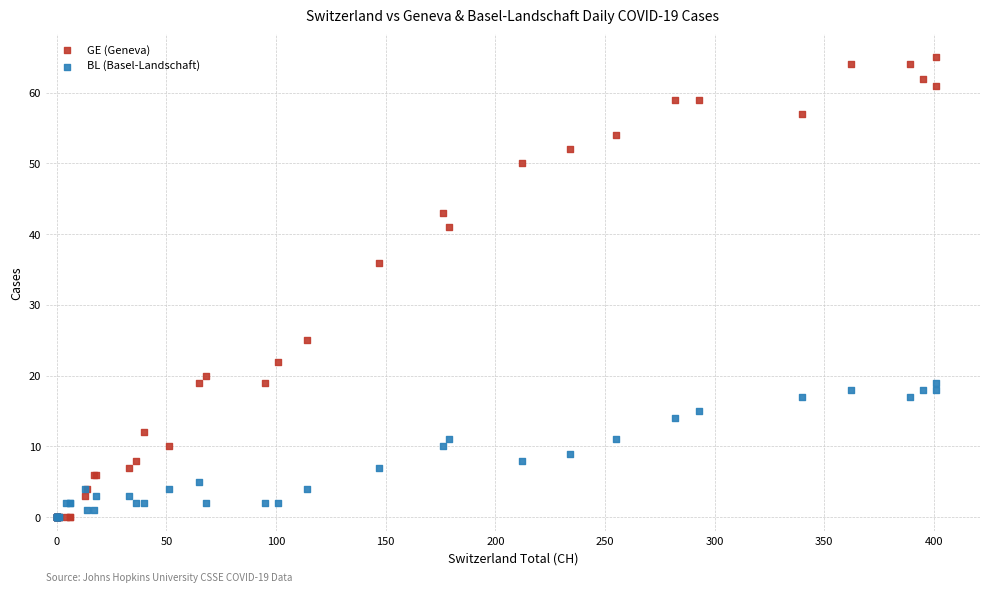

Across all series, what Y value is closest to 32?

36